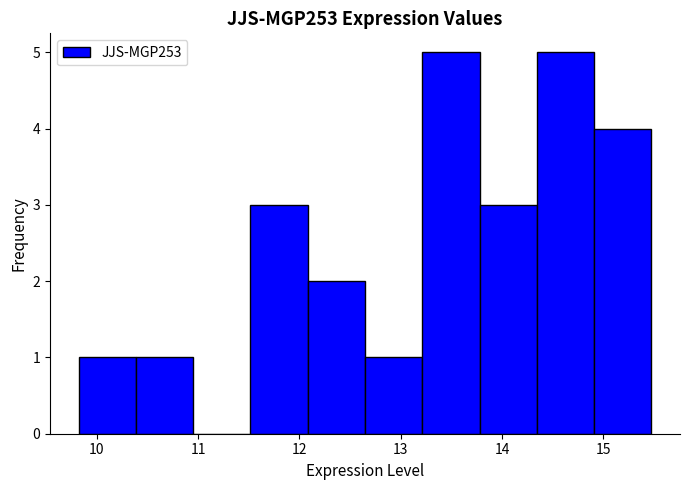

Reading left to right, transcribe this chart: for each bar, give the range it covers on the x-axis and its height. Neither the bar edges nor the heights are printed on the chart, so give them approximately, as read against the axes.

9.8 to 10.4: 1
10.4 to 11.0: 1
11.0 to 11.5: 0
11.5 to 12.1: 3
12.1 to 12.6: 2
12.6 to 13.2: 1
13.2 to 13.8: 5
13.8 to 14.3: 3
14.3 to 14.9: 5
14.9 to 15.5: 4